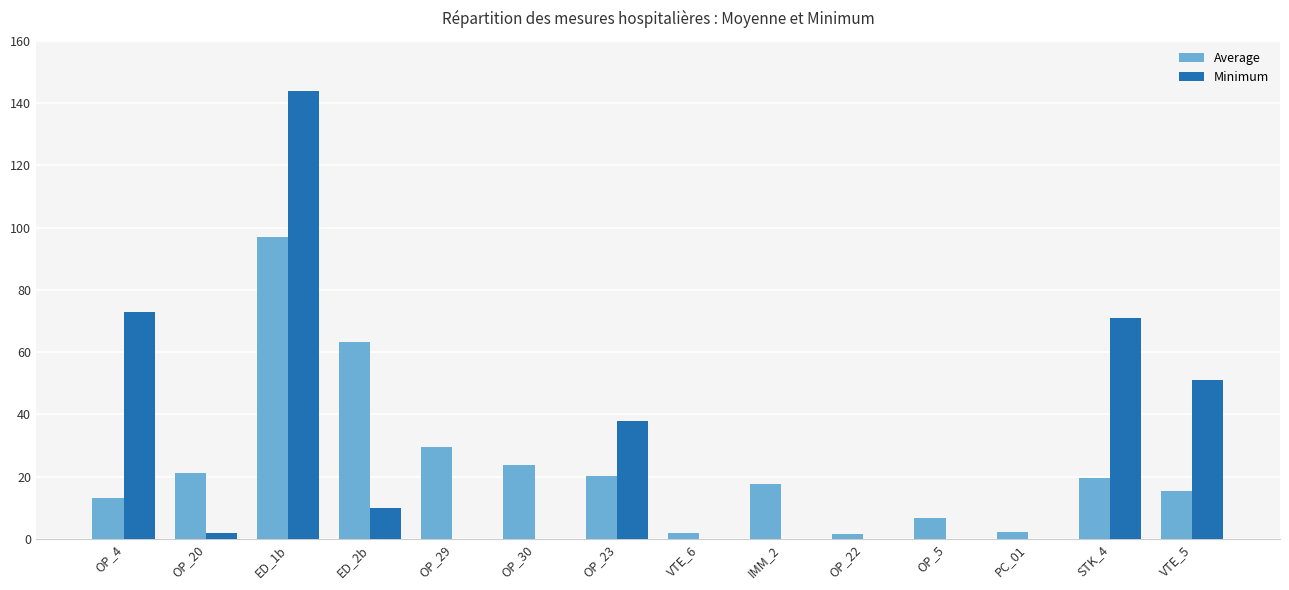

The value of Average at OP_30 is 14.2. True or false?

False